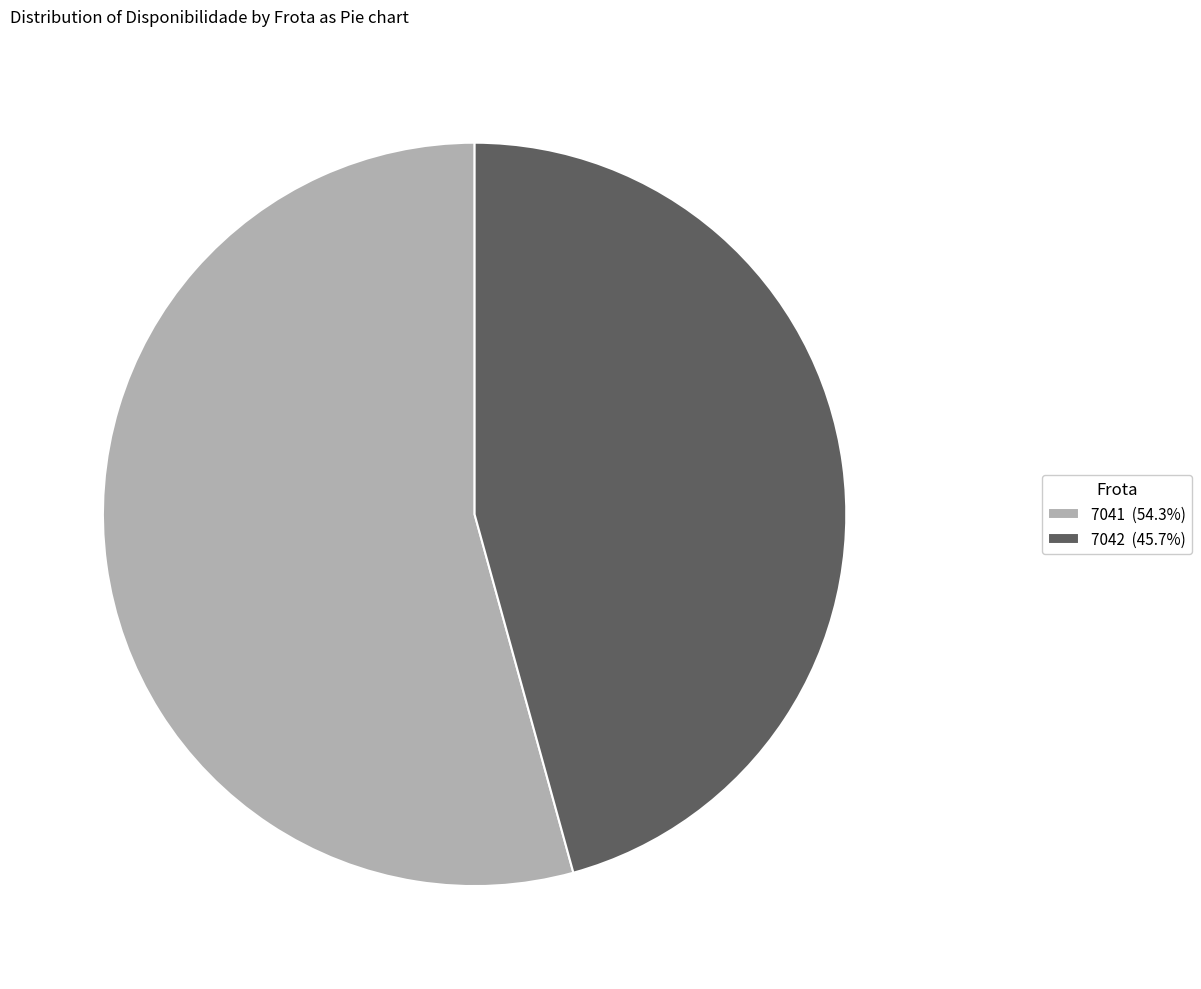

Is it true that 7042 is 58% of the pie?

False